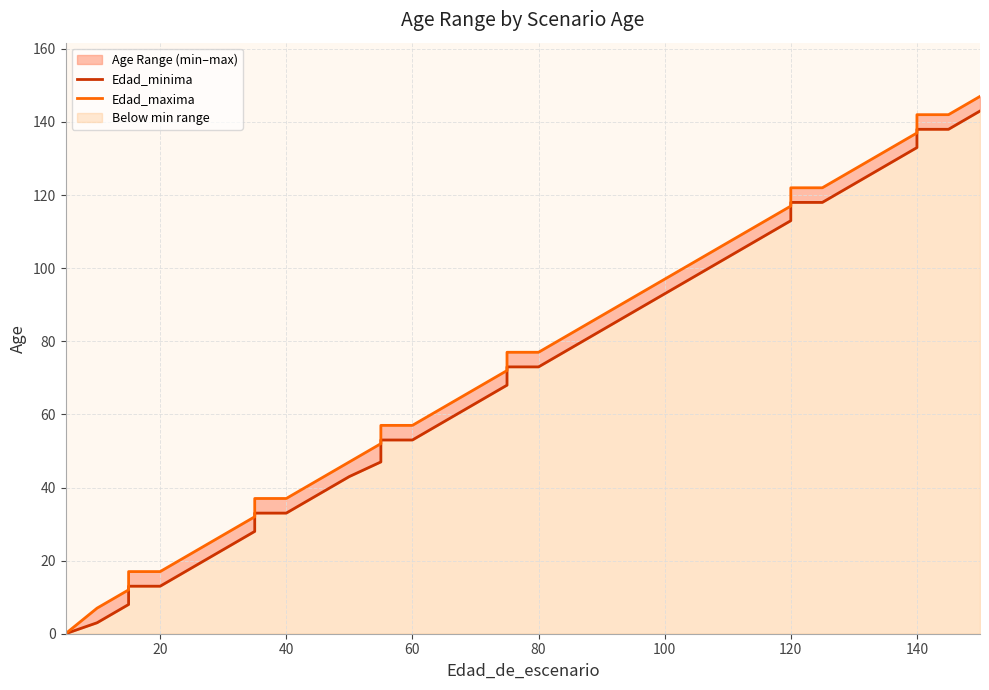

True or false: Edad_maxima and Edad_minima cross at least once.

False